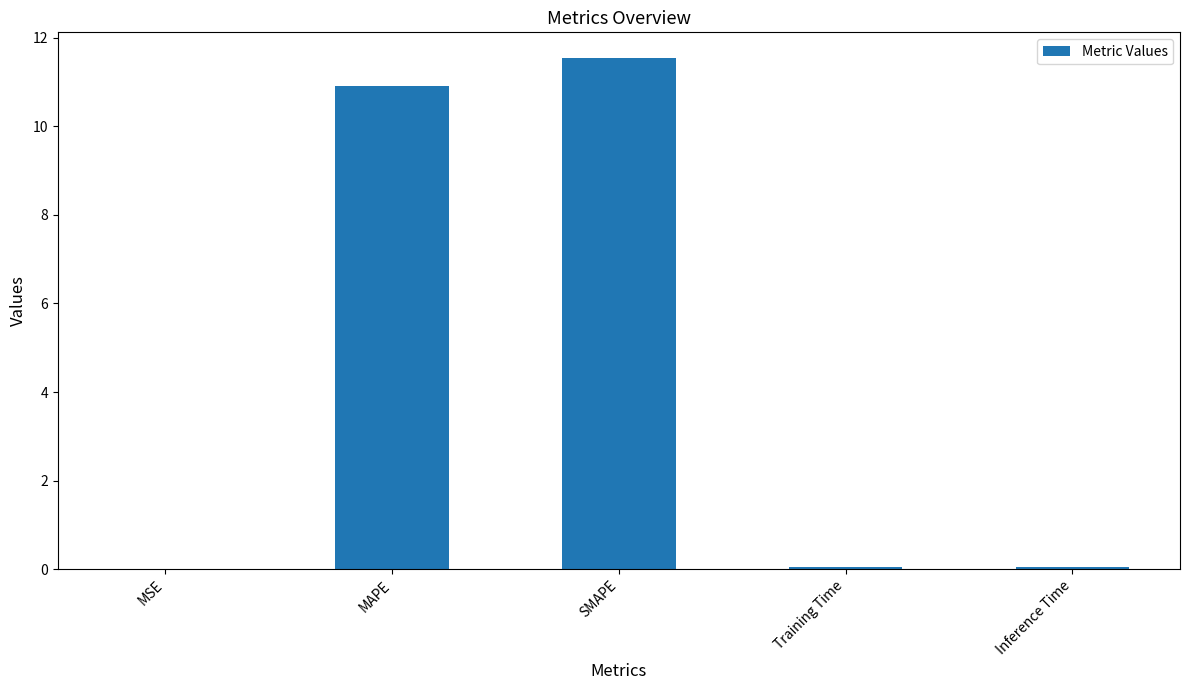

Read the value at MAPE.

10.9